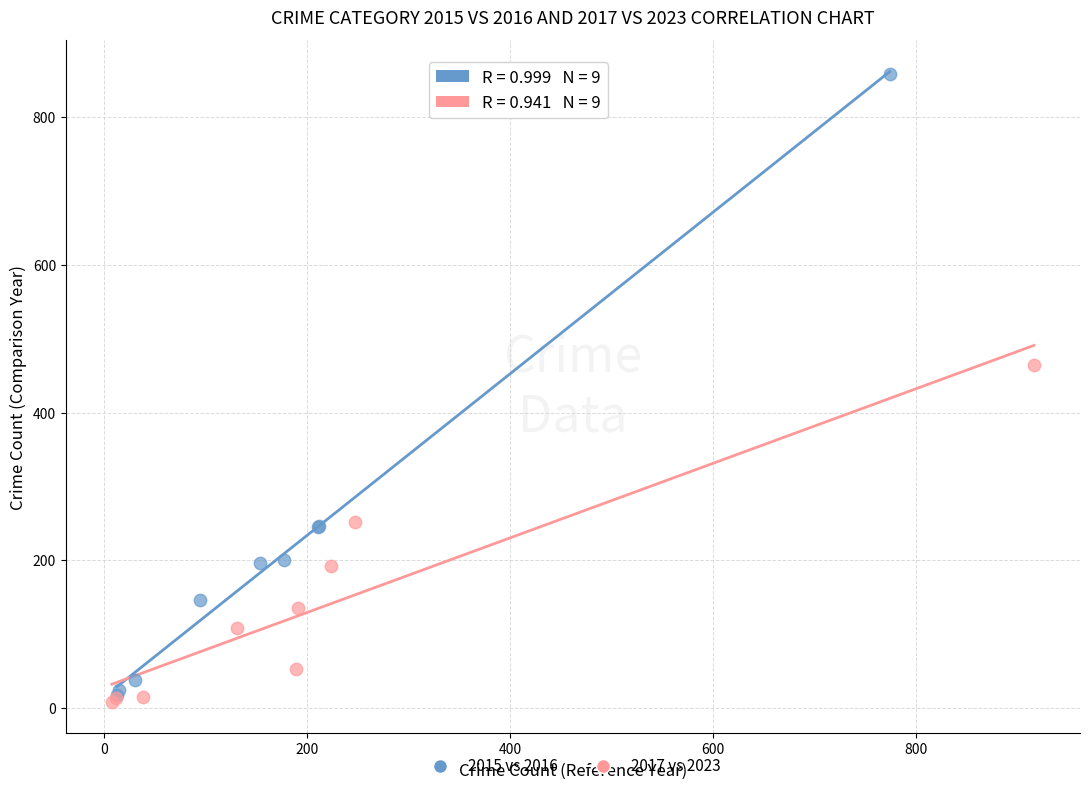

Which series contains the highest Y value?

2015 vs 2016